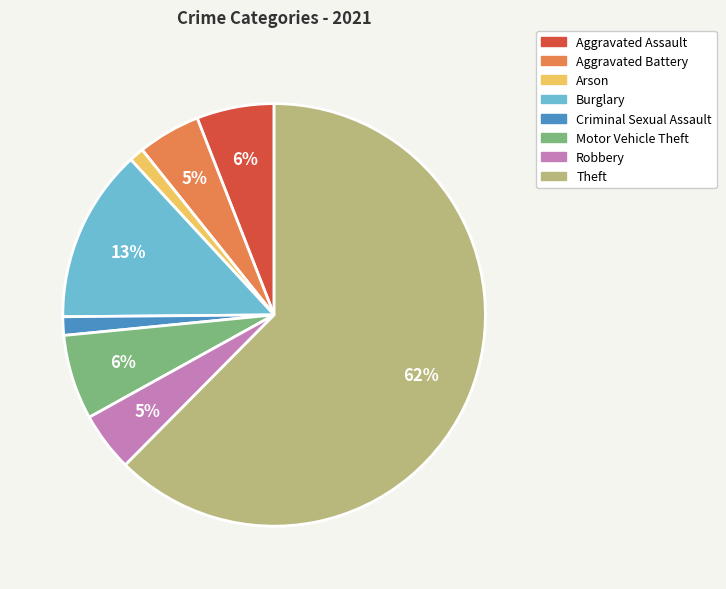

What is the ratio of the value at Aggravated Battery to the value at Theft?

0.1